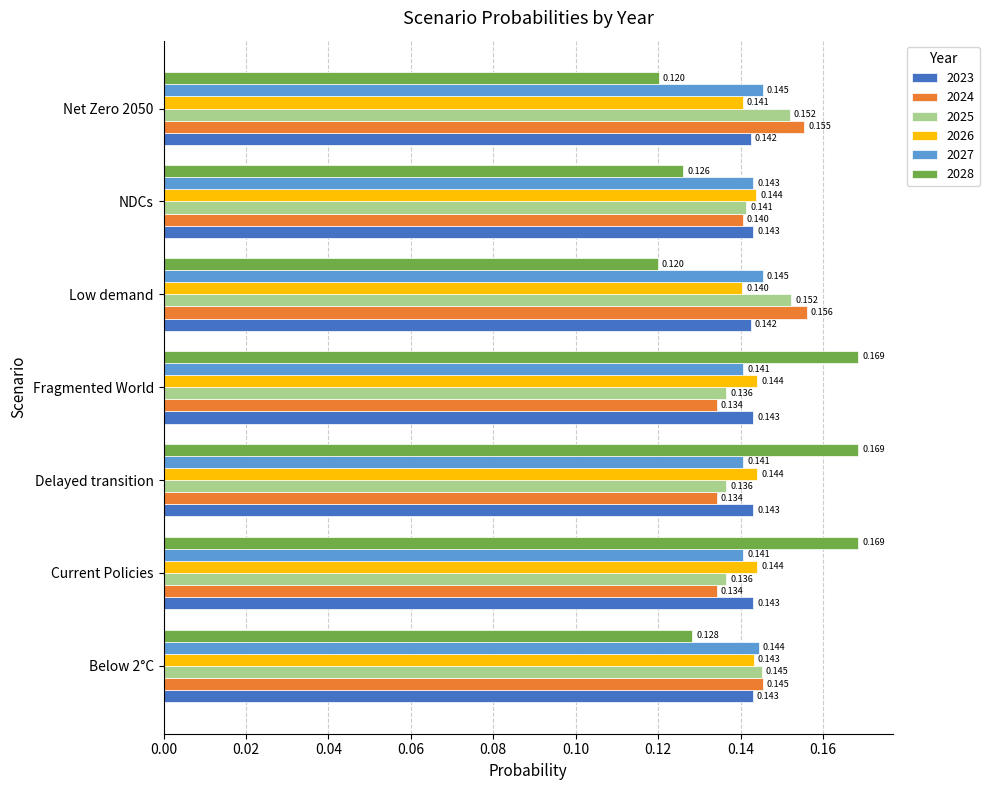

Is the value of 2026 at Below 2°C greater than the value of 2025 at Fragmented World?

Yes